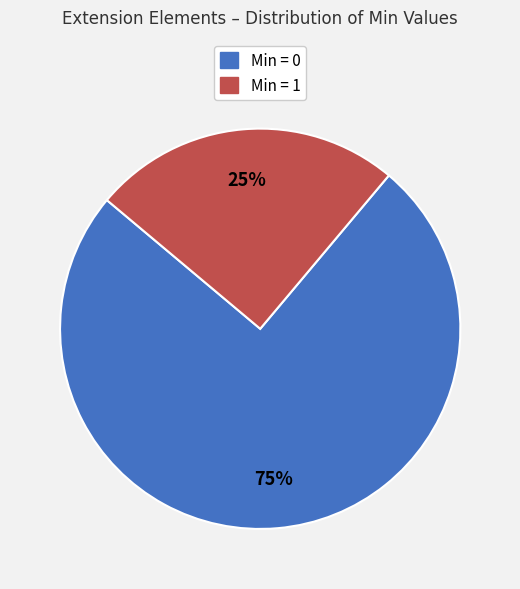

How many slices are in this pie chart?

2